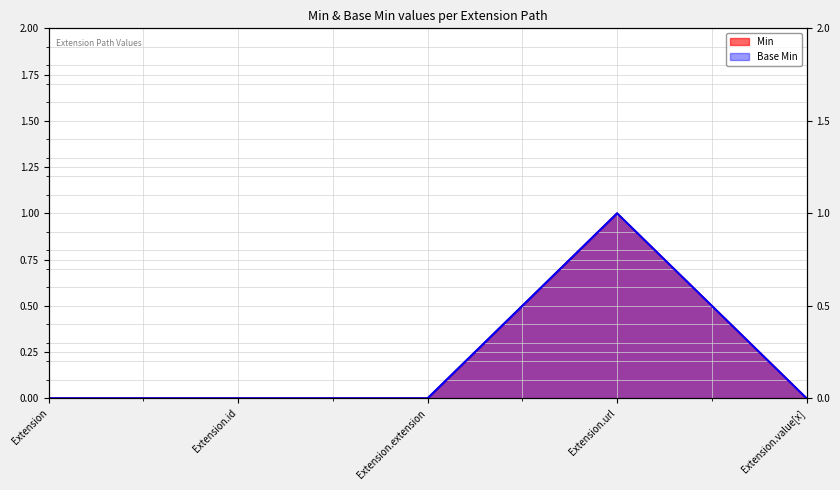

Reading right to left, what are all the values shown in this chart?

Min: 0	1	0	0	0
Base Min: 0	1	0	0	0